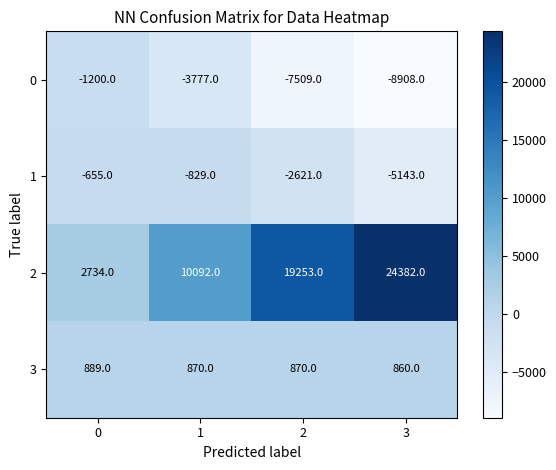

Reading left to right, list all the values displayed in this chart.

0: -1200	-3777	-7509	-8908
1: -655	-829	-2621	-5143
2: 2734	10092	19253	24382
3: 889	870	870	860